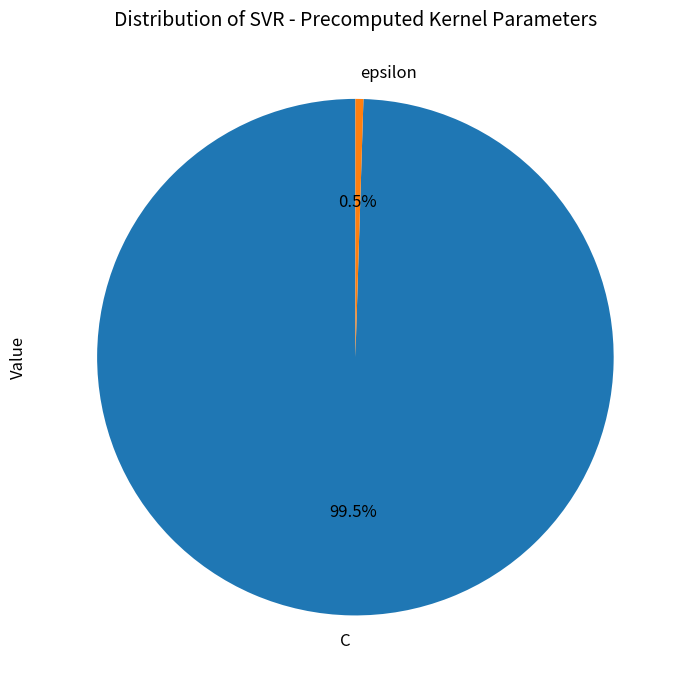

What is the total percentage of C and epsilon?

100.0%